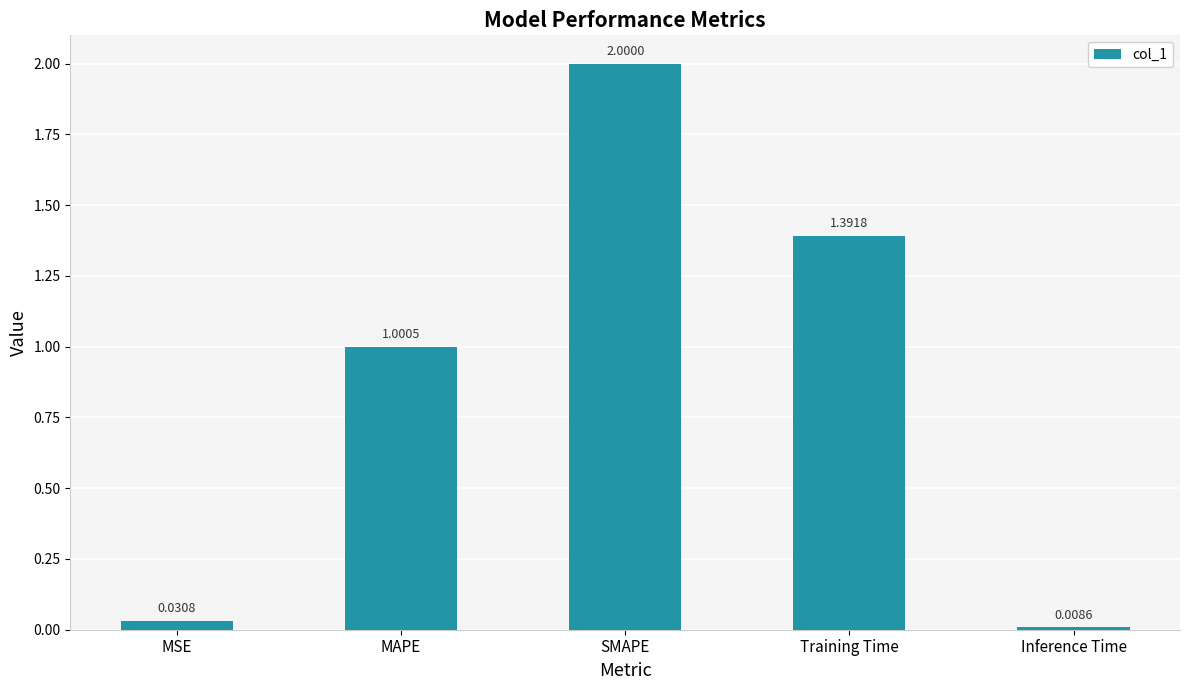

What is the average value?

0.9